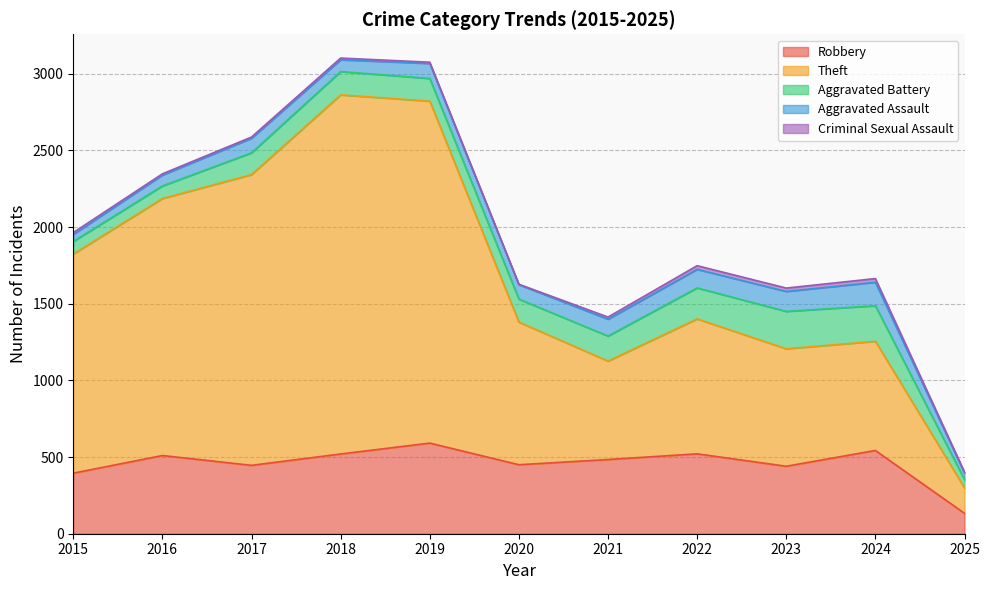

Is the value of Robbery at 2017 greater than the value of Aggravated Battery at 2019?

Yes